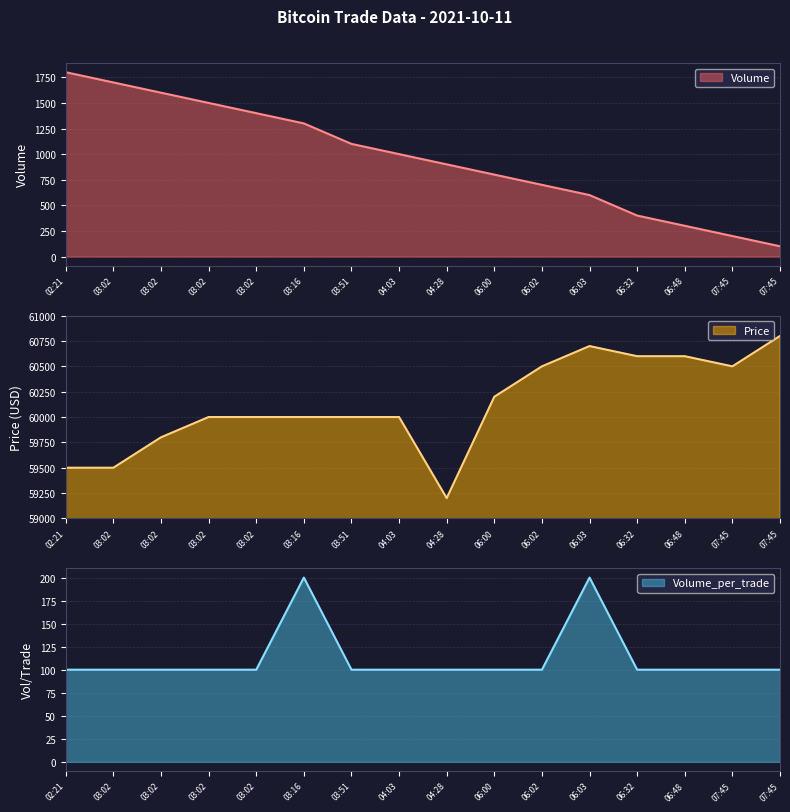

What is the greatest value displayed?

60800